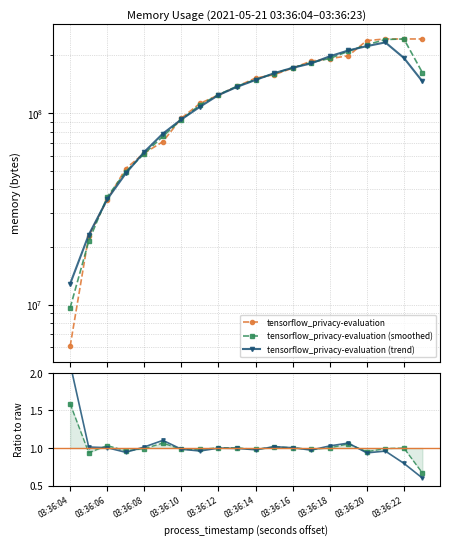

At which label is smoothed / raw closest to 1?

03:36:22